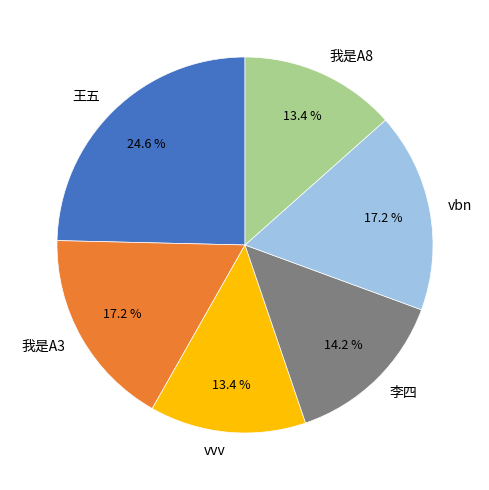

Which category has the biggest portion of the pie?

王五